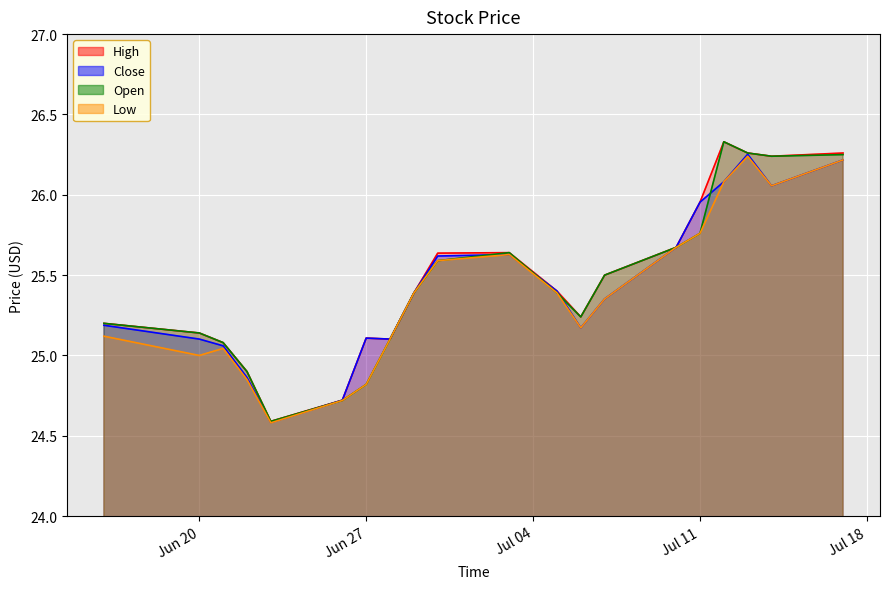

What is the highest value of the Open series?

26.3